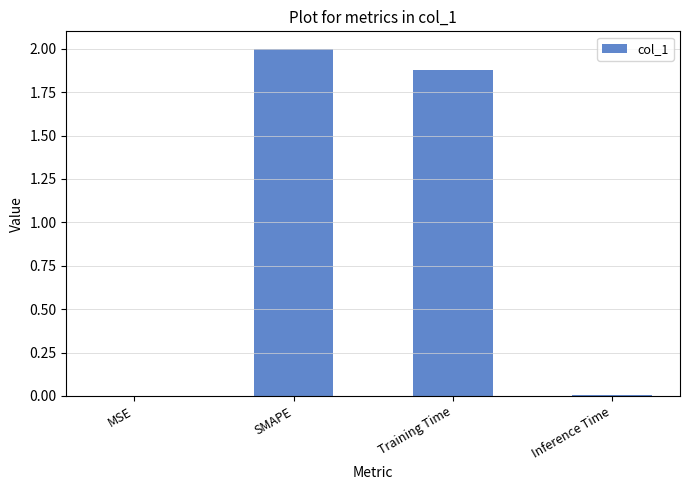

Which category has the highest value across all series?

SMAPE